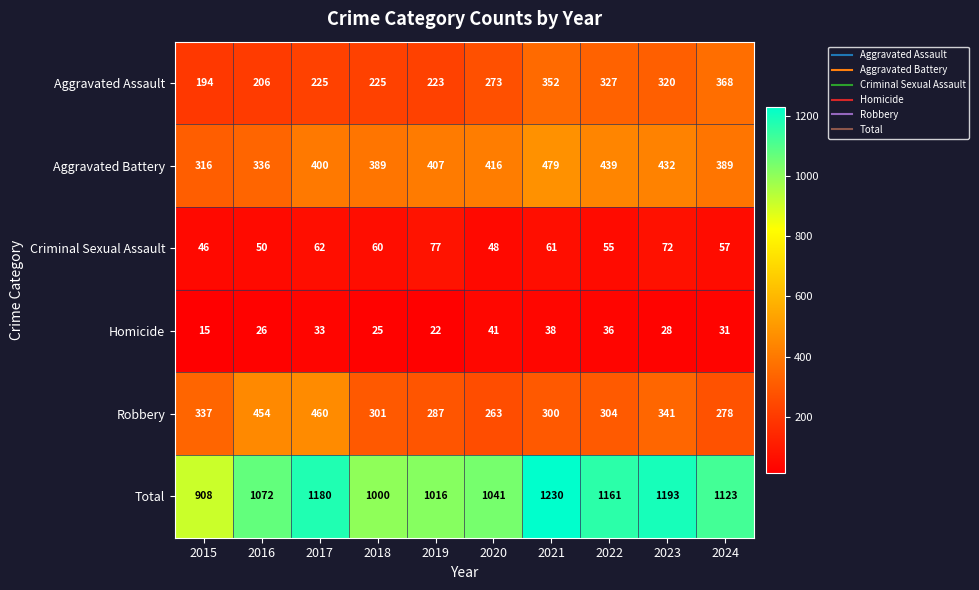

The Aggravated Assault series shows 206 at 2016. True or false?

True